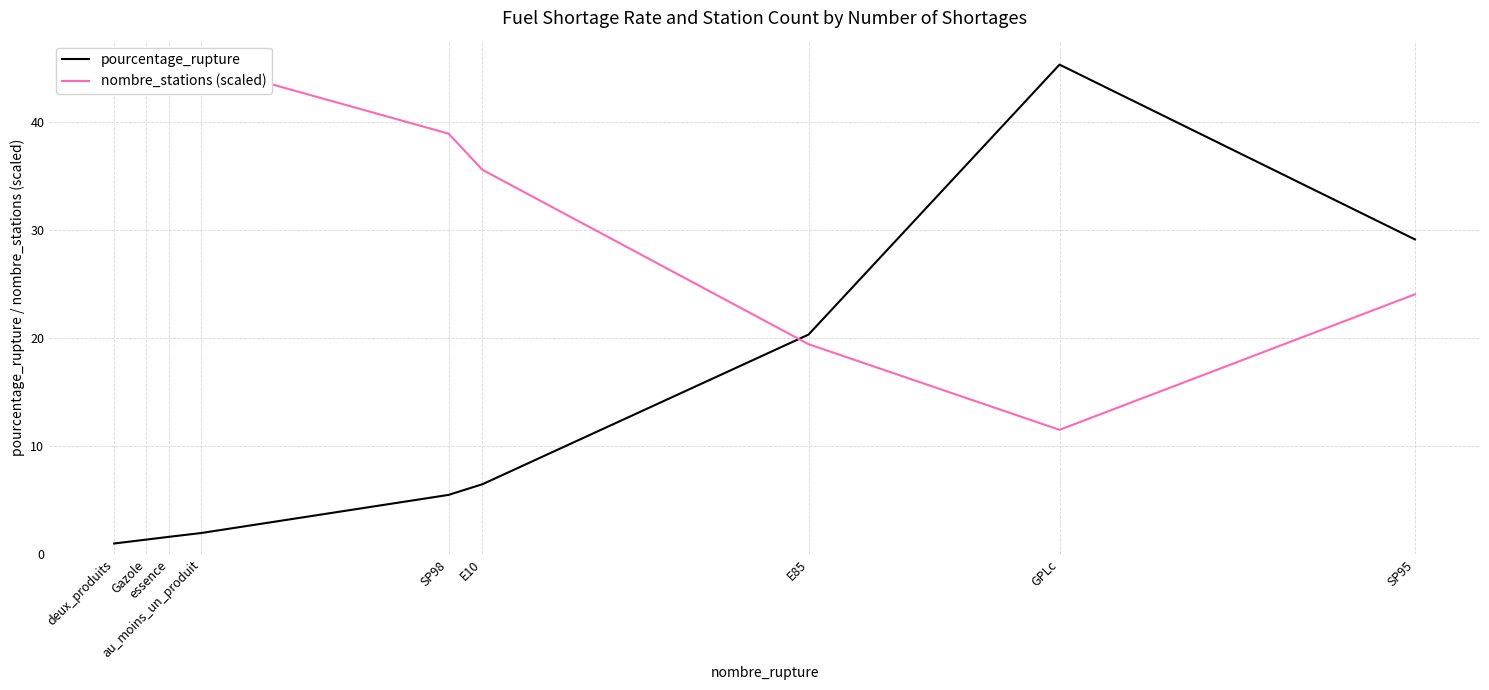

Does the chart have visible grid lines?

Yes